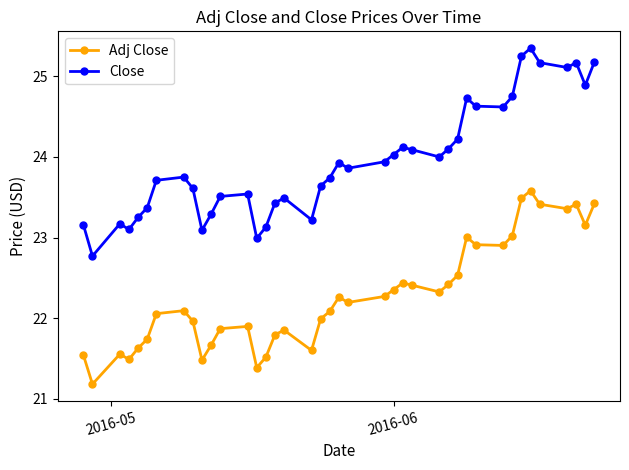

True or false: Adj Close and Close cross at least once.

False